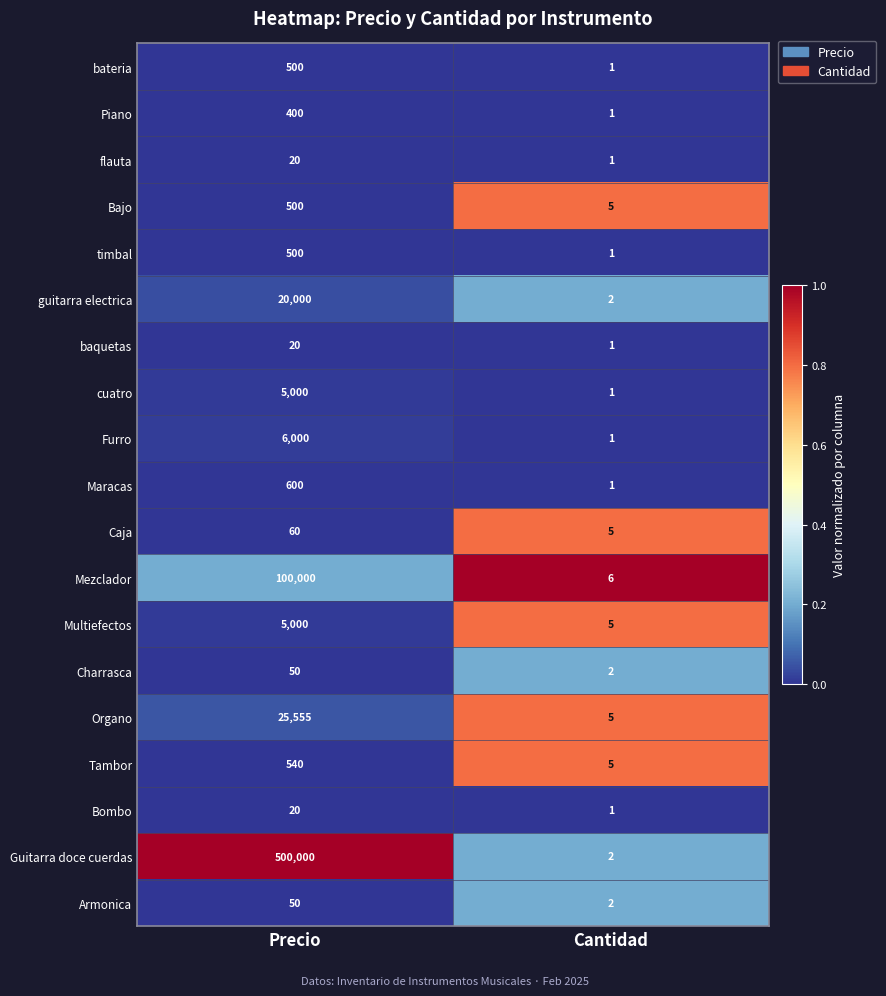

Is it true that Mezclador equals 9 at Cantidad?

False